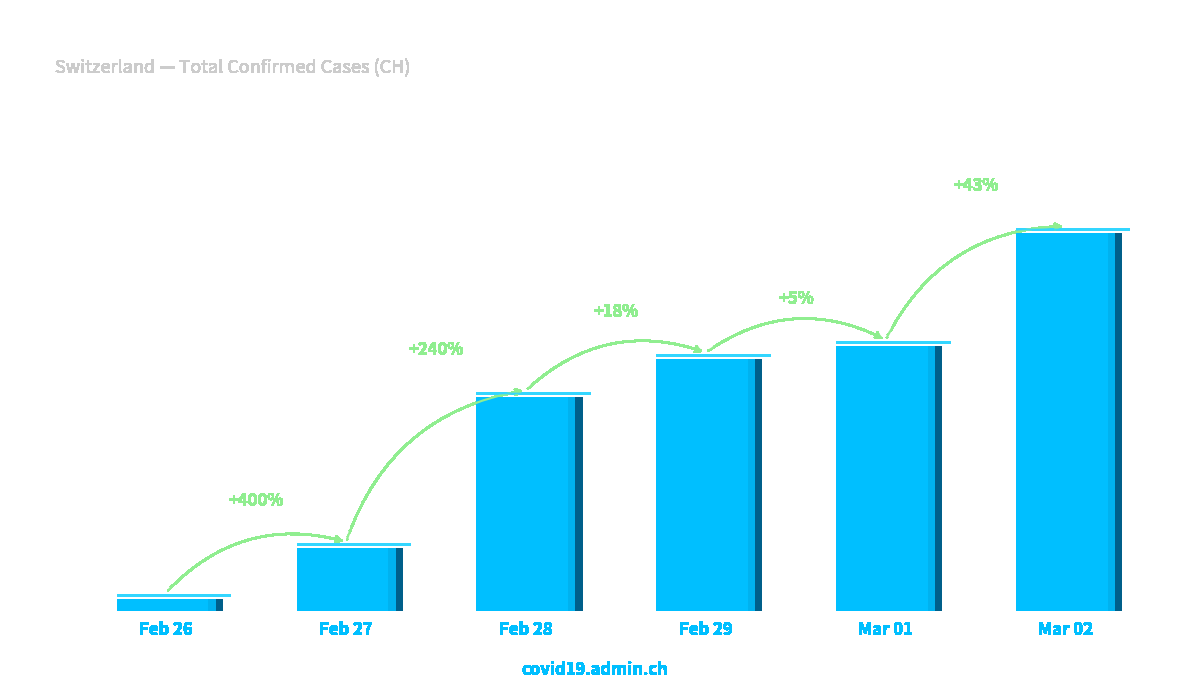

What is the label of the 3rd bar from the left?

2020-02-28